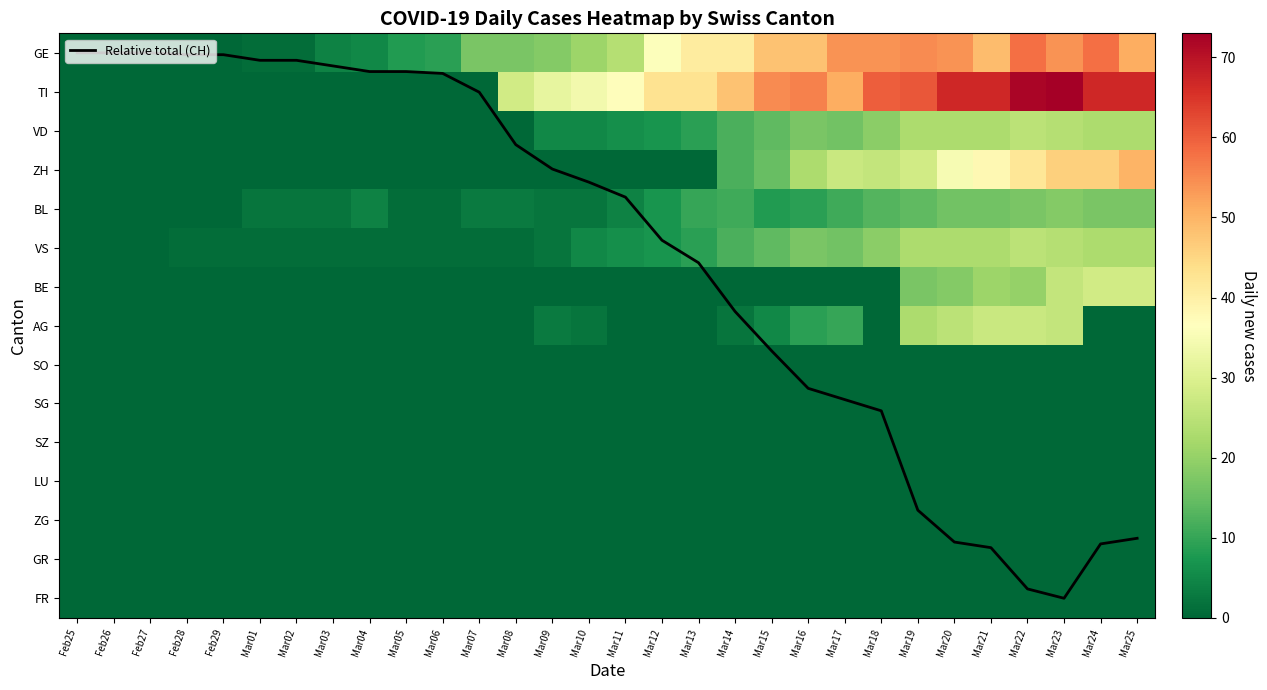

The GE series shows 23.8 at Feb27. True or false?

False